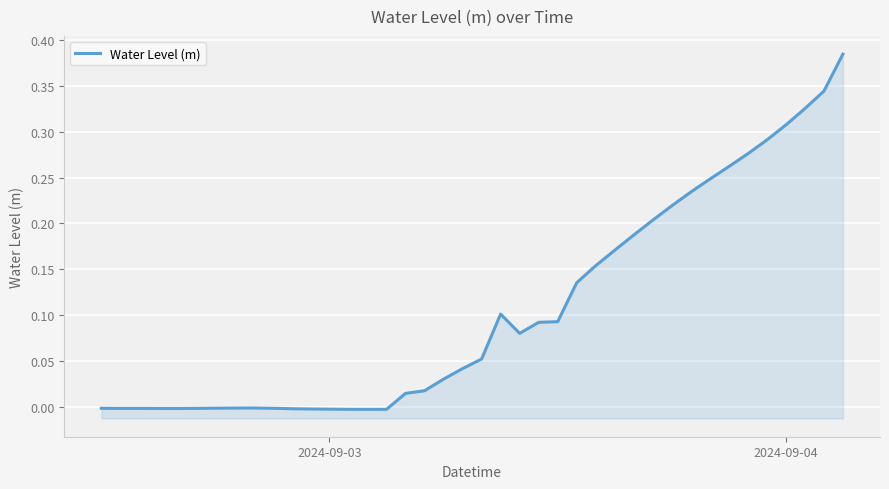

What is the difference between the maximum and minimum values?

0.4